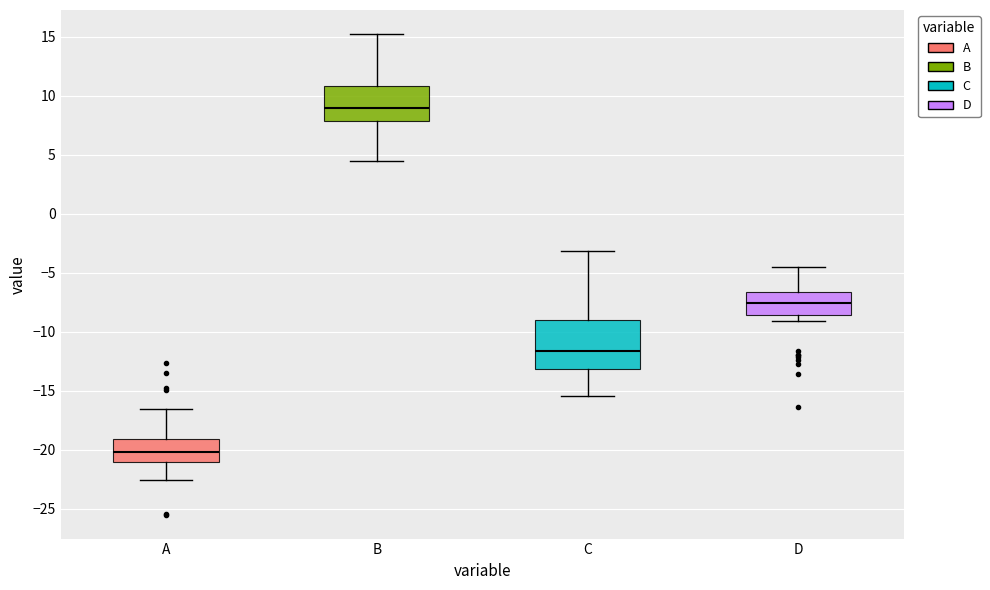

Reading left to right, read every box against the y-axis: the position of its median line, the range the box covers, and the ends of its whiskers. The values are not printed on the chart, so give them approximately, as read against the axis.

A: median -20.0, box -21.0 to -19.0, whiskers -22.5 to -16.5
B: median 9.0, box 8.0 to 11.0, whiskers 4.5 to 15.0
C: median -11.5, box -13.0 to -9.0, whiskers -15.5 to -3.0
D: median -7.5, box -8.5 to -6.5, whiskers -9.0 to -4.5